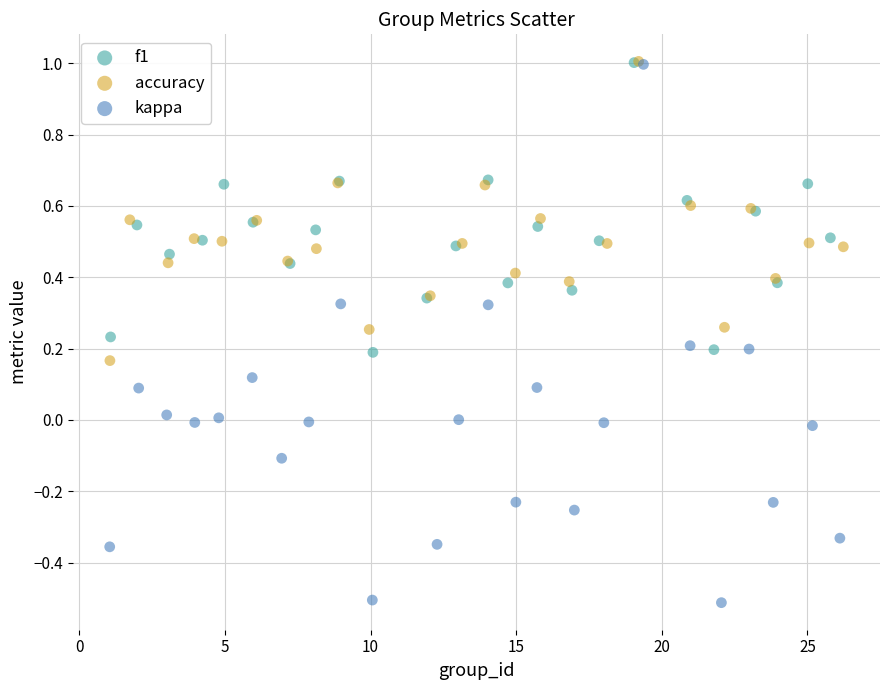

Which series reaches the minimum Y coordinate?

kappa